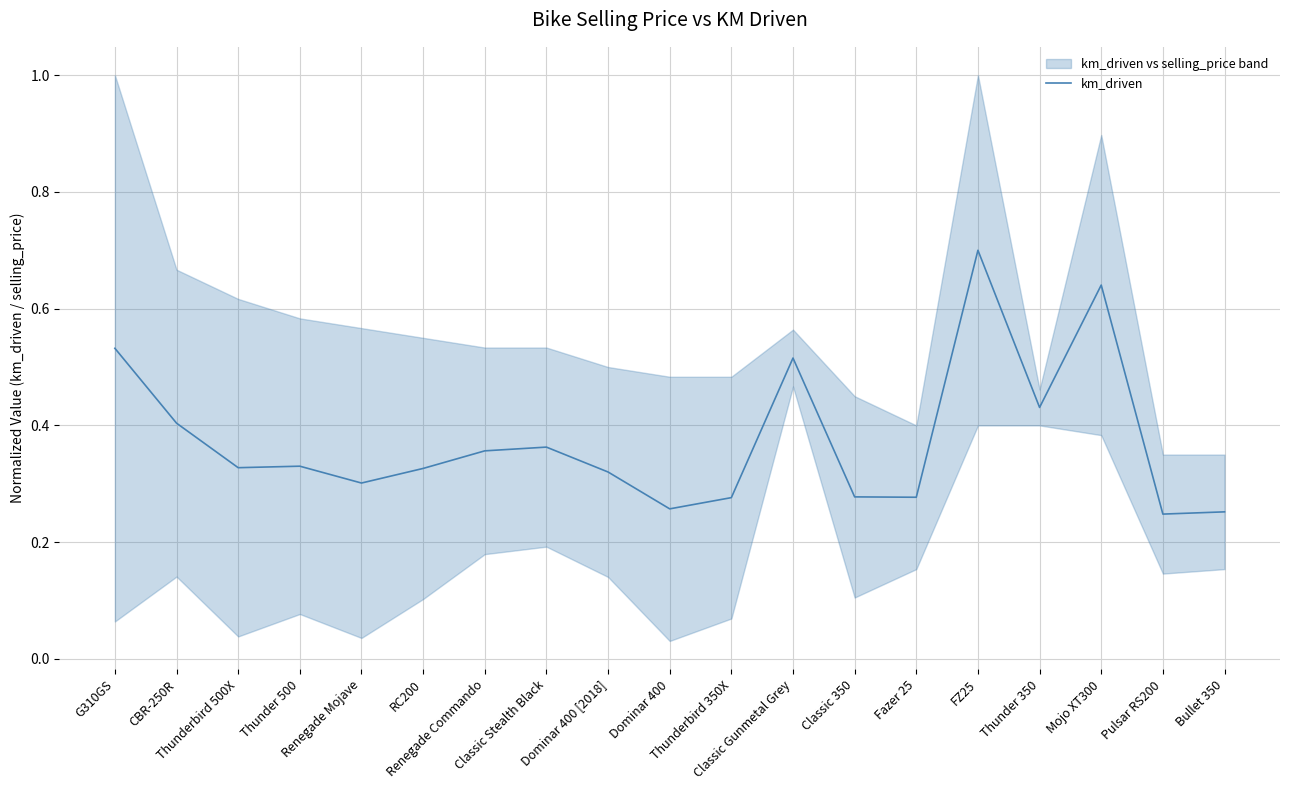

What is the label of the 1st point from the left?

G310GS